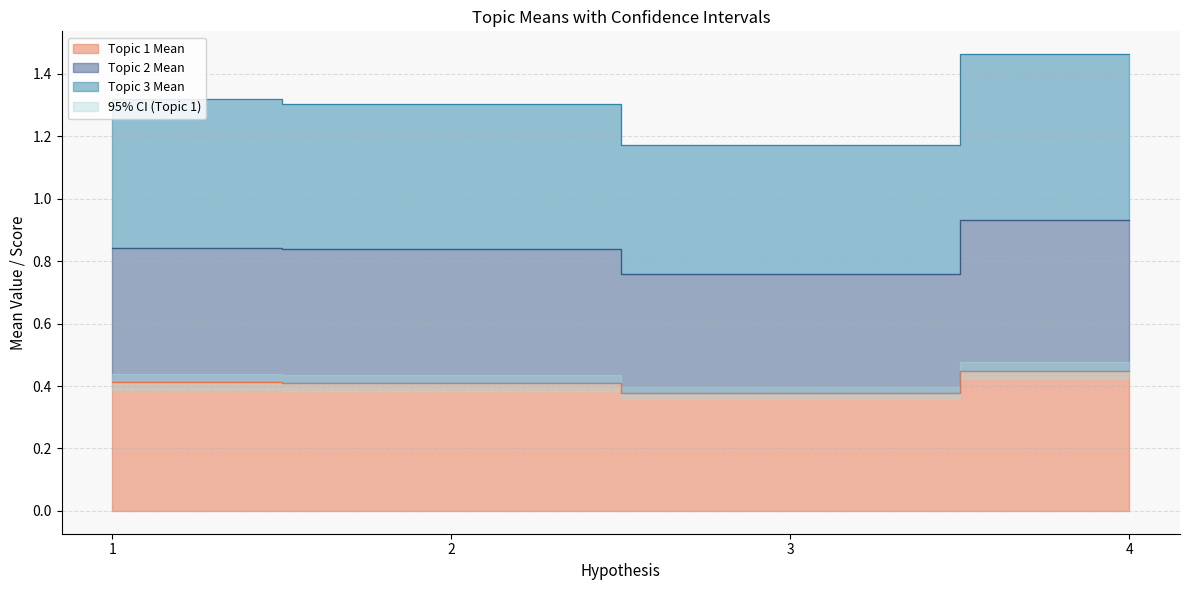

How many Topic 3 Mean values are between 1 and 2?

4